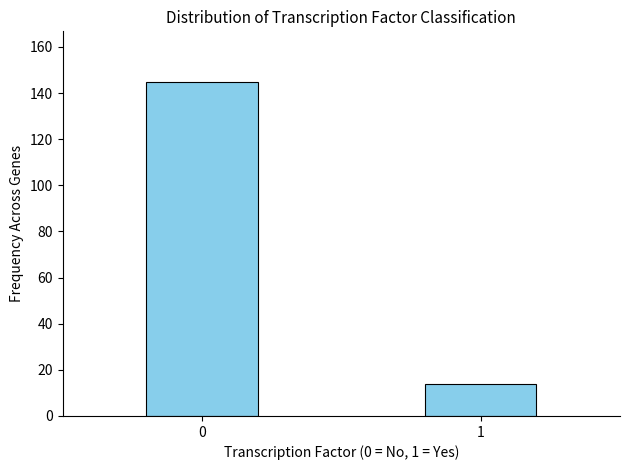

Reading left to right, list all the values displayed in this chart.

145	14